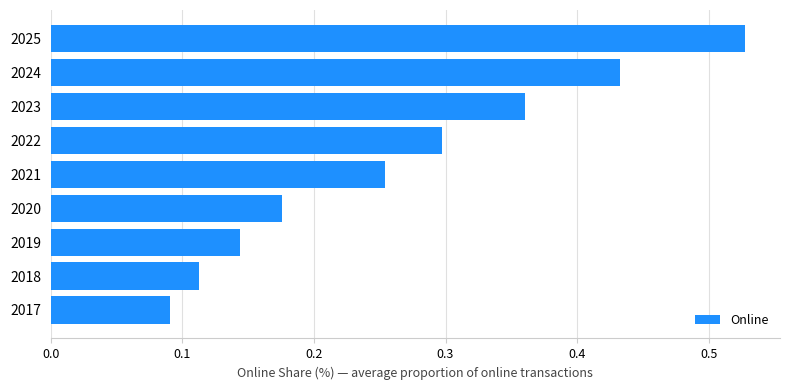

Which has a higher value, 2017 or 2023?

2023